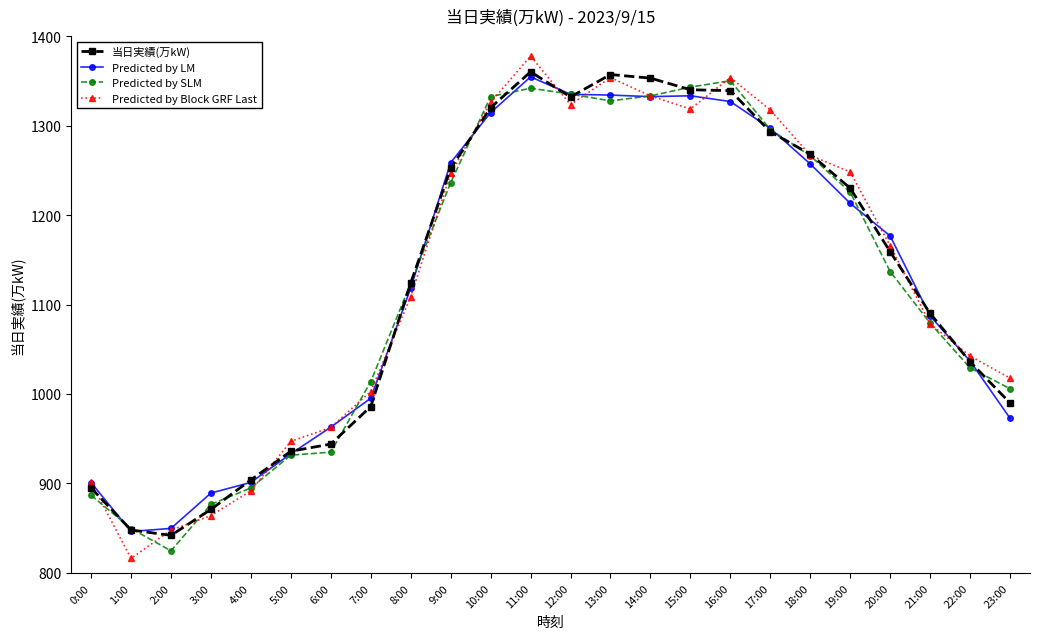

What is the minimum value for 当日実績(万kW)?

842.0